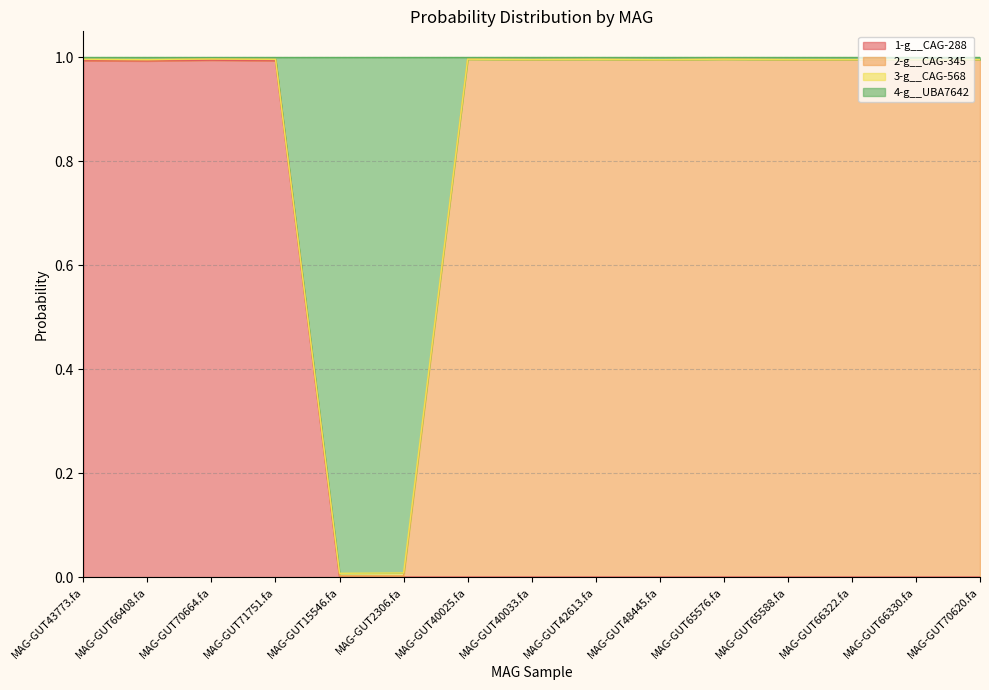

What is the value of the 1-g__CAG-288 point at the 2nd from the left?

1.0